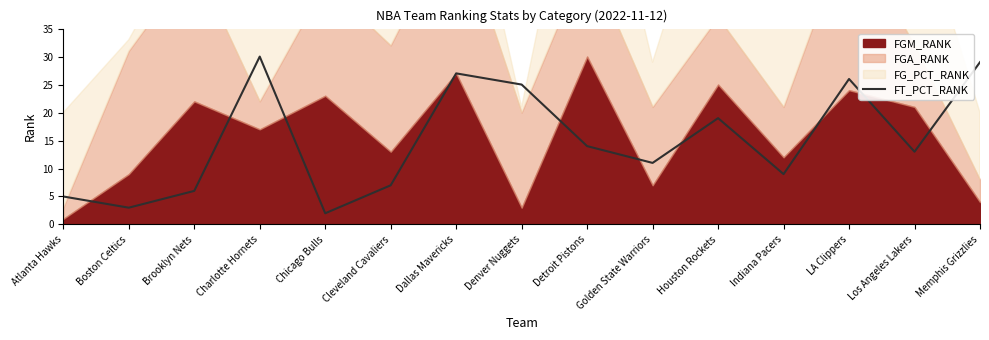

Where is the first local maximum?

Charlotte Hornets